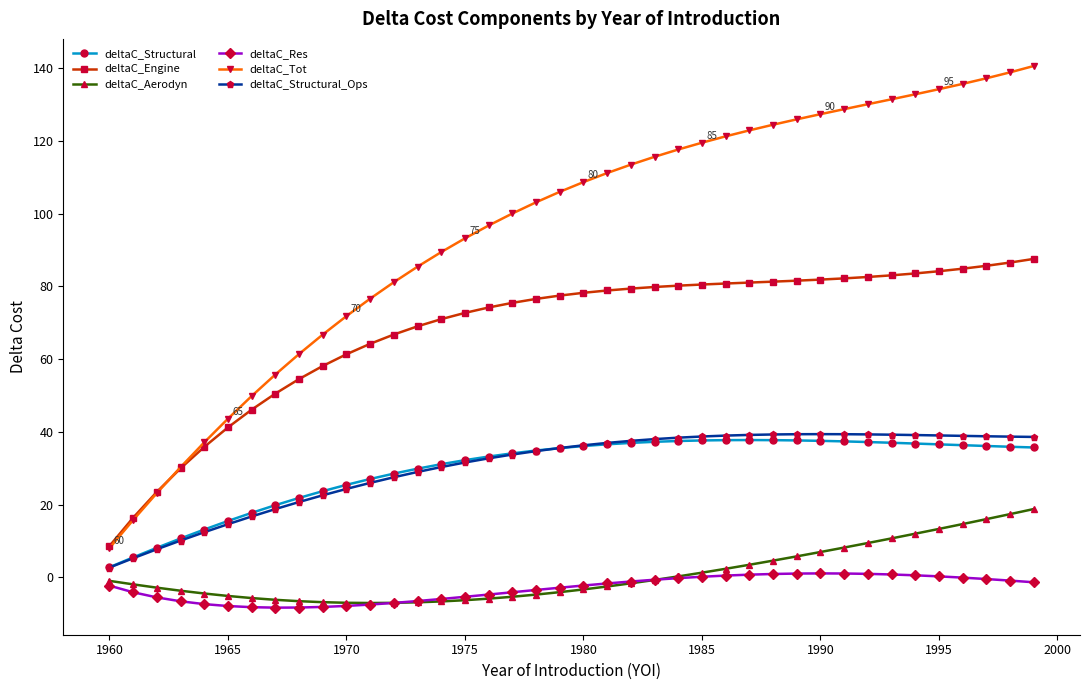

Does the chart display data point markers on the line(s)?

Yes